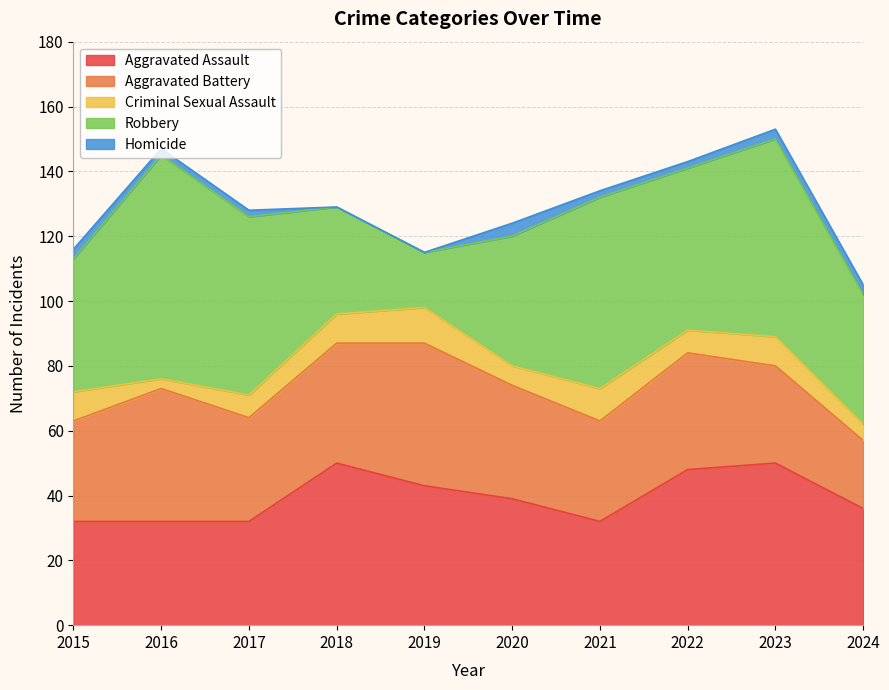

True or false: Aggravated Battery and Criminal Sexual Assault intersect in this chart.

False